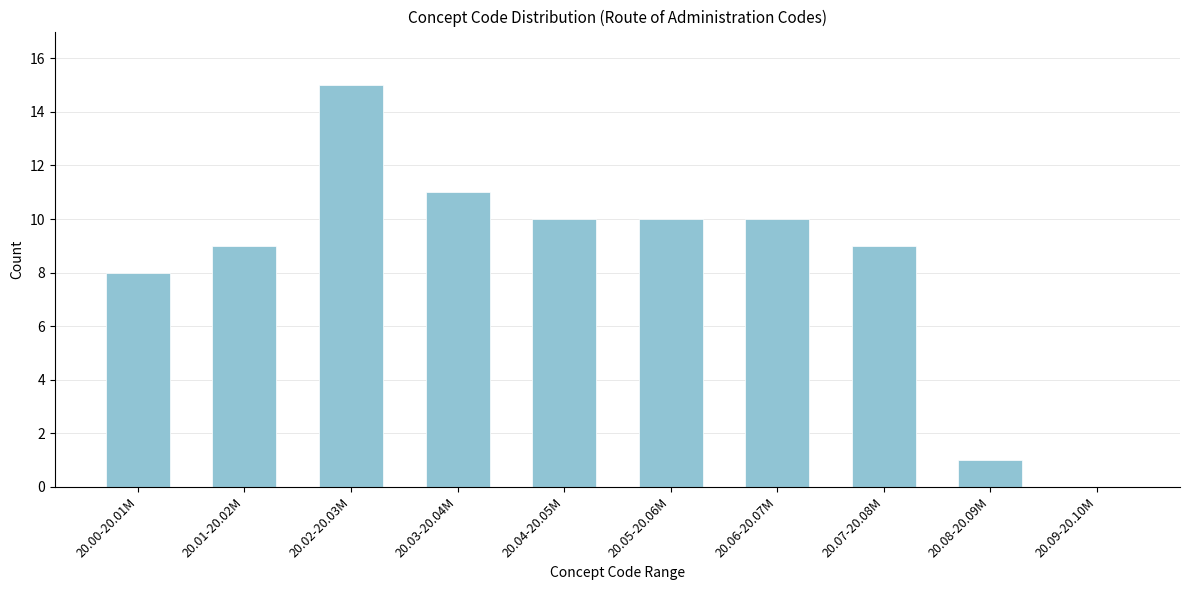

Reading right to left, extract all data points from this chart.

20.09-20.10M=0	20.08-20.09M=1	20.07-20.08M=9	20.06-20.07M=10	20.05-20.06M=10	20.04-20.05M=10	20.03-20.04M=11	20.02-20.03M=15	20.01-20.02M=9	20.00-20.01M=8